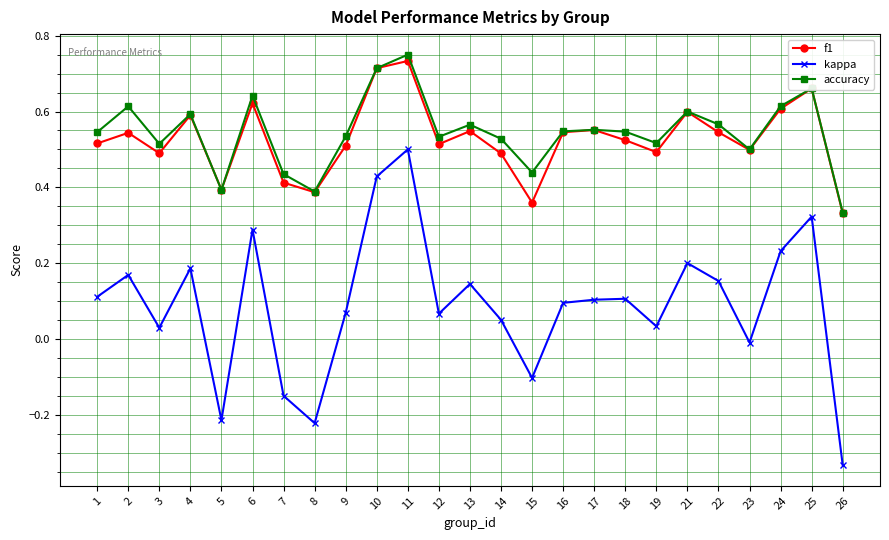

Does the chart display data point markers on the line(s)?

Yes